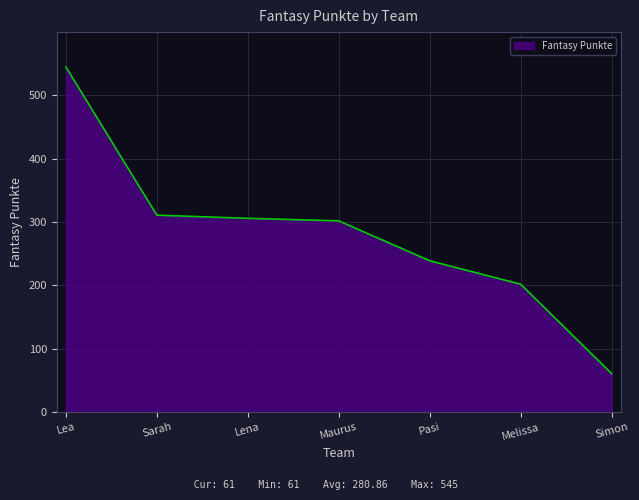

Read the value at Lena, to the nearest 5.

305